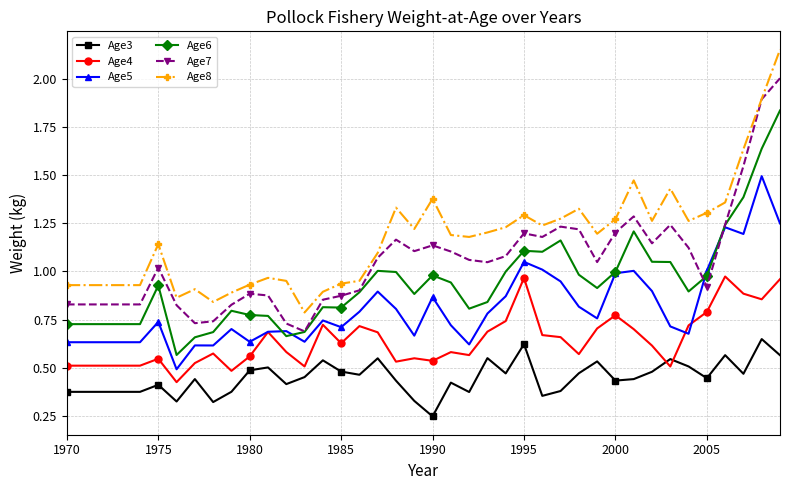

Does the chart display data point markers on the line(s)?

Yes